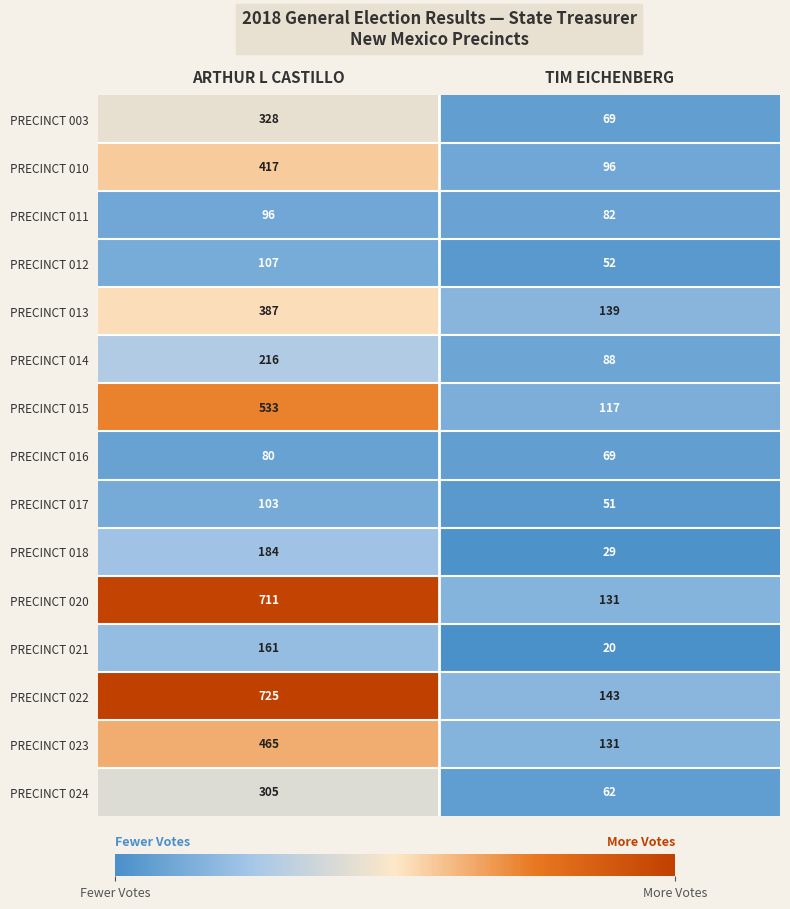

At ARTHUR L CASTILLO, list the series in order from smallest to largest.

PRECINCT 016, PRECINCT 011, PRECINCT 017, PRECINCT 012, PRECINCT 021, PRECINCT 018, PRECINCT 014, PRECINCT 024, PRECINCT 003, PRECINCT 013, PRECINCT 010, PRECINCT 023, PRECINCT 015, PRECINCT 020, PRECINCT 022